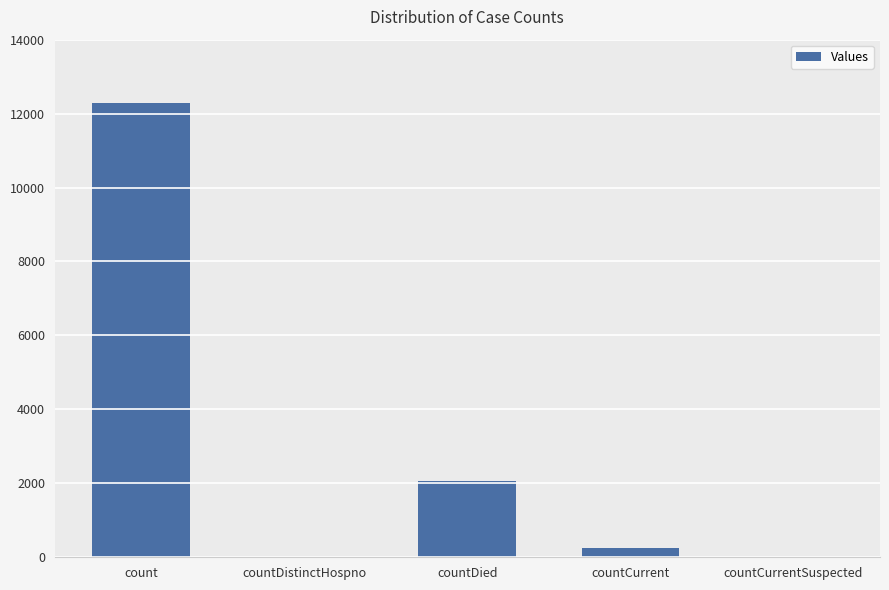

Reading left to right, what are all the values shown in this chart?

12276	0	2059	242	0